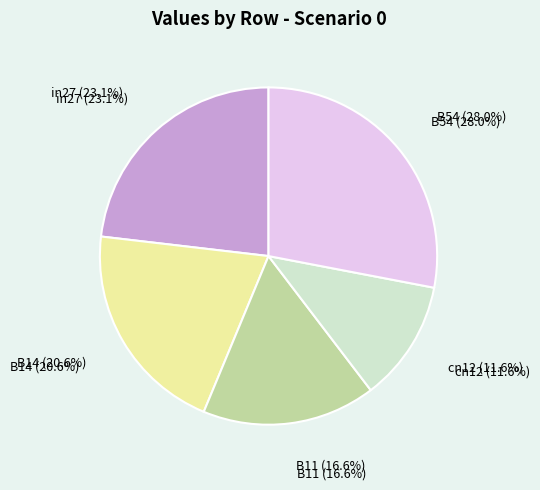

Is B11 the majority of the pie?

No